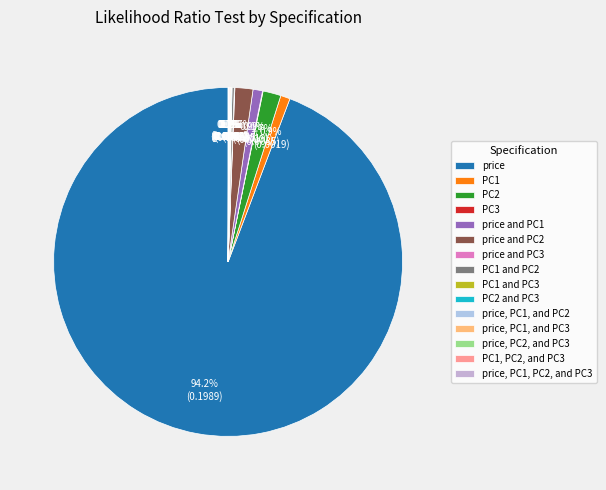

What is the largest slice in the pie chart?

price